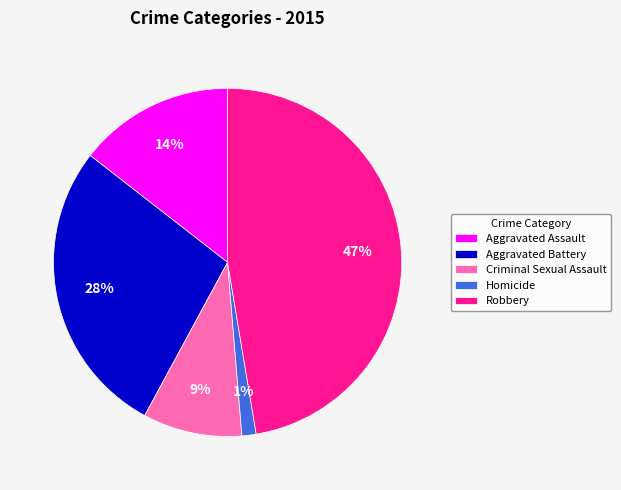

Rank the categories by value from lowest to highest.

Homicide, Criminal Sexual Assault, Aggravated Assault, Aggravated Battery, Robbery